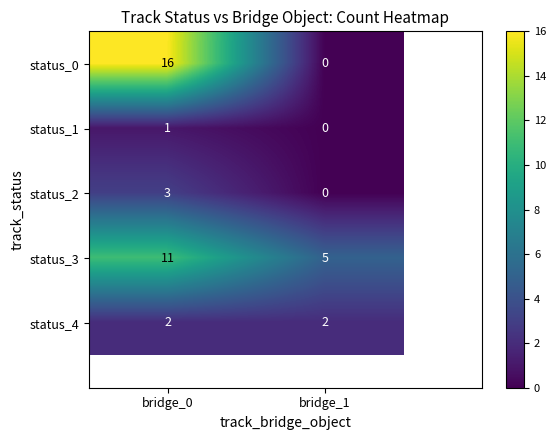

List the series in order of their peak value, highest first.

status_0, status_3, status_2, status_4, status_1